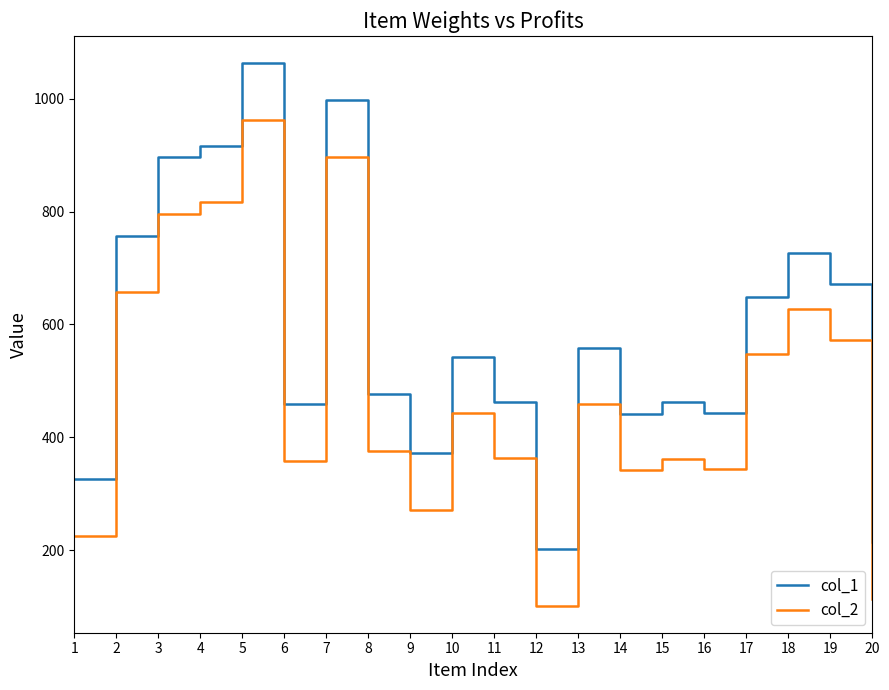

What are all the series names shown in the legend?

col_1, col_2